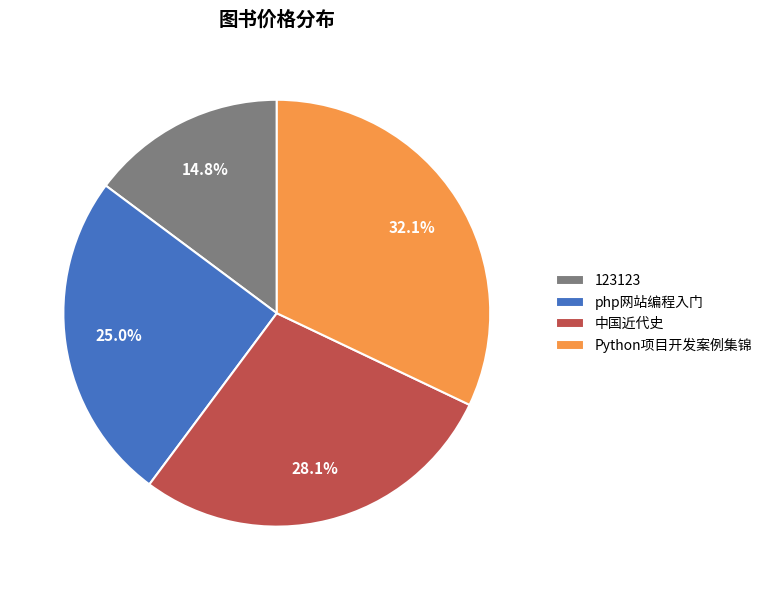

Combined, what portion of the pie is php网站编程入门 and 123123?

39.8%